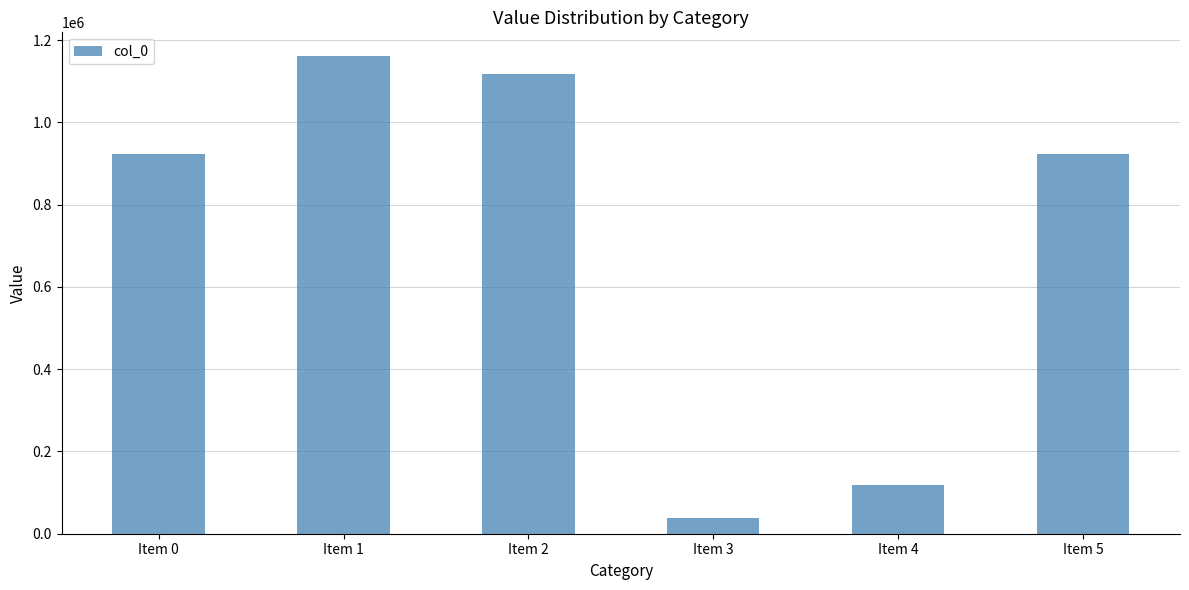

What is the minimum value shown in the chart?

38838